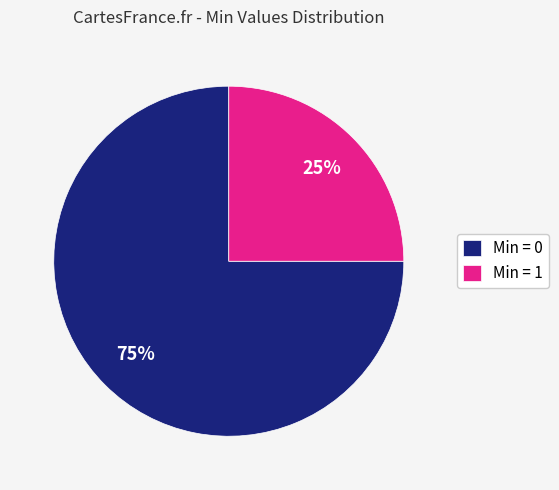

Is there a majority slice in this chart?

Yes